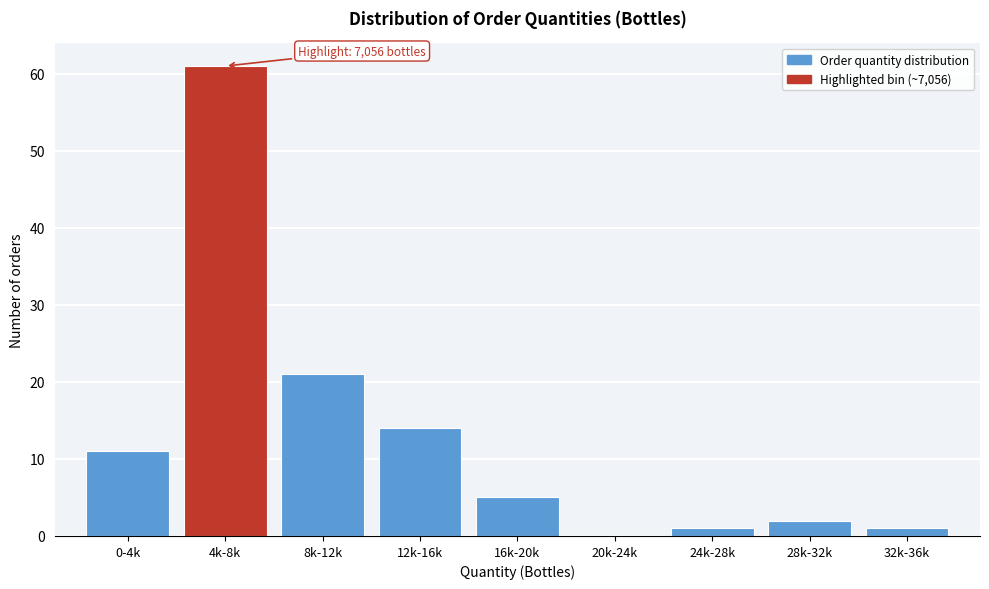

Reading right to left, transcribe all the data shown in this chart.

32k-36k=1	28k-32k=2	24k-28k=1	20k-24k=0	16k-20k=5	12k-16k=14	8k-12k=21	4k-8k=61	0-4k=11